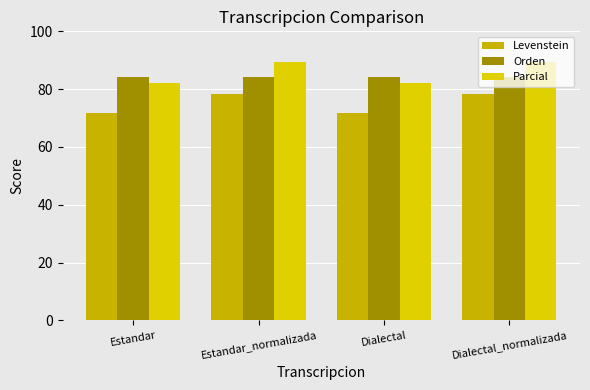

What is the difference between the highest and lowest values at Dialectal_normalizada?

10.9